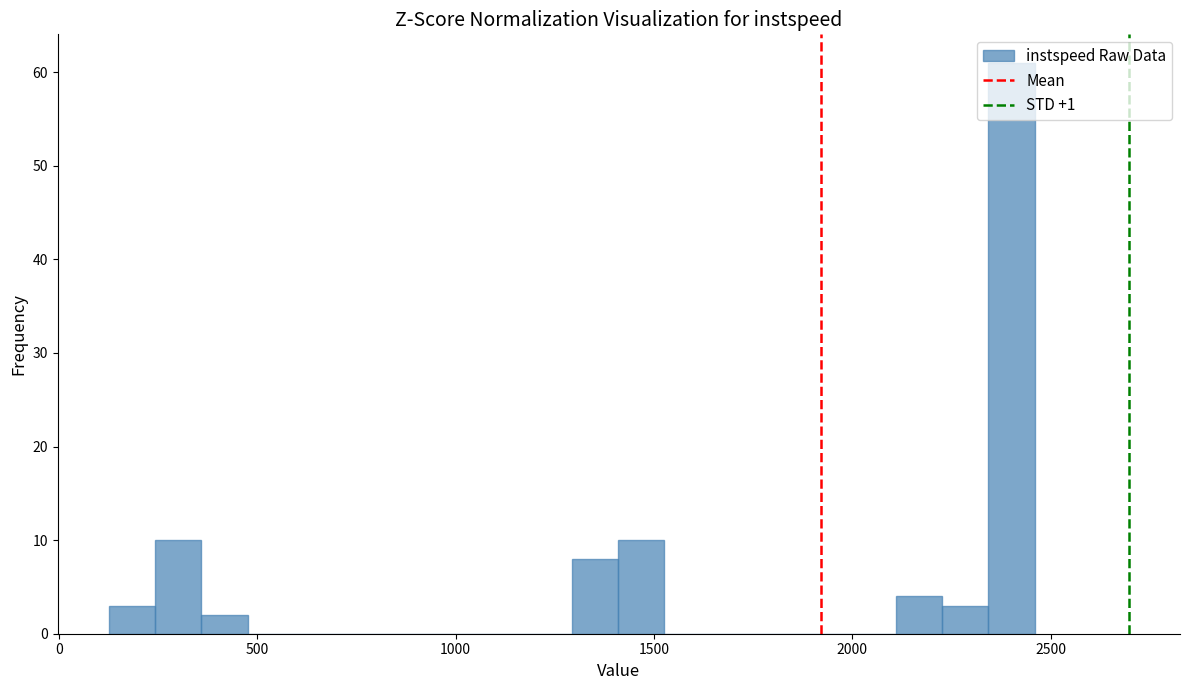

Around what value on the x-axis is the tallest bar? Give the approximate position of its centre, as read against the axis.

2400